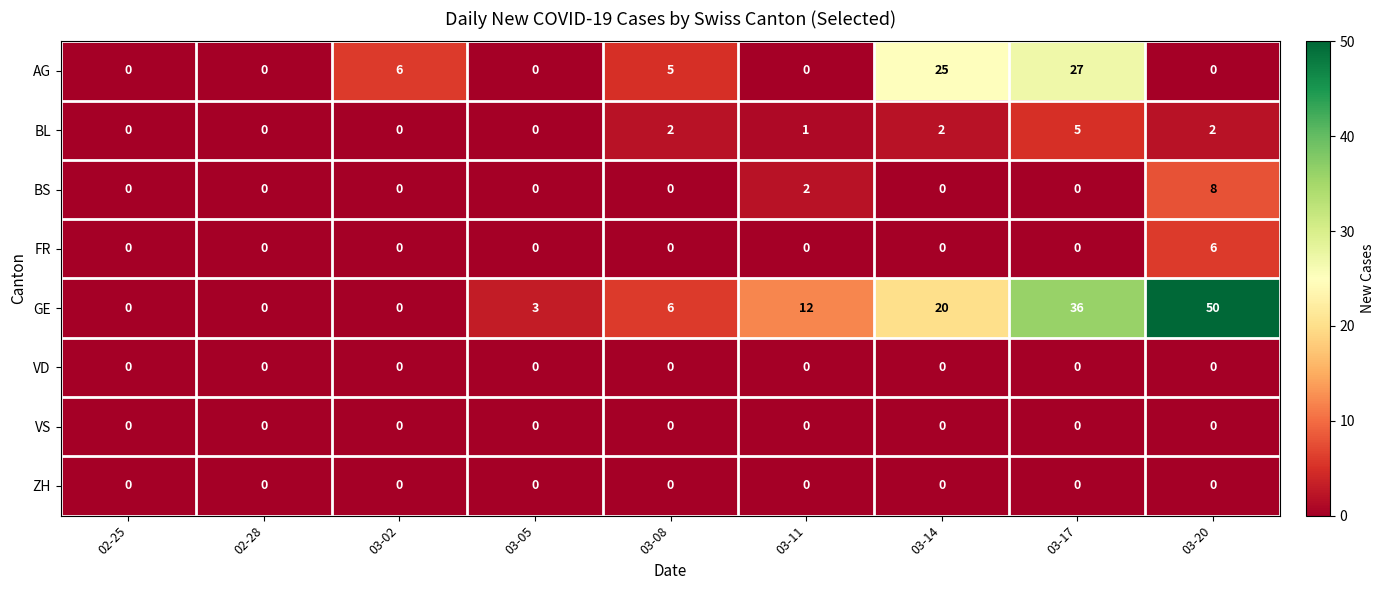

At which category is the sum across all series the highest?

03-17